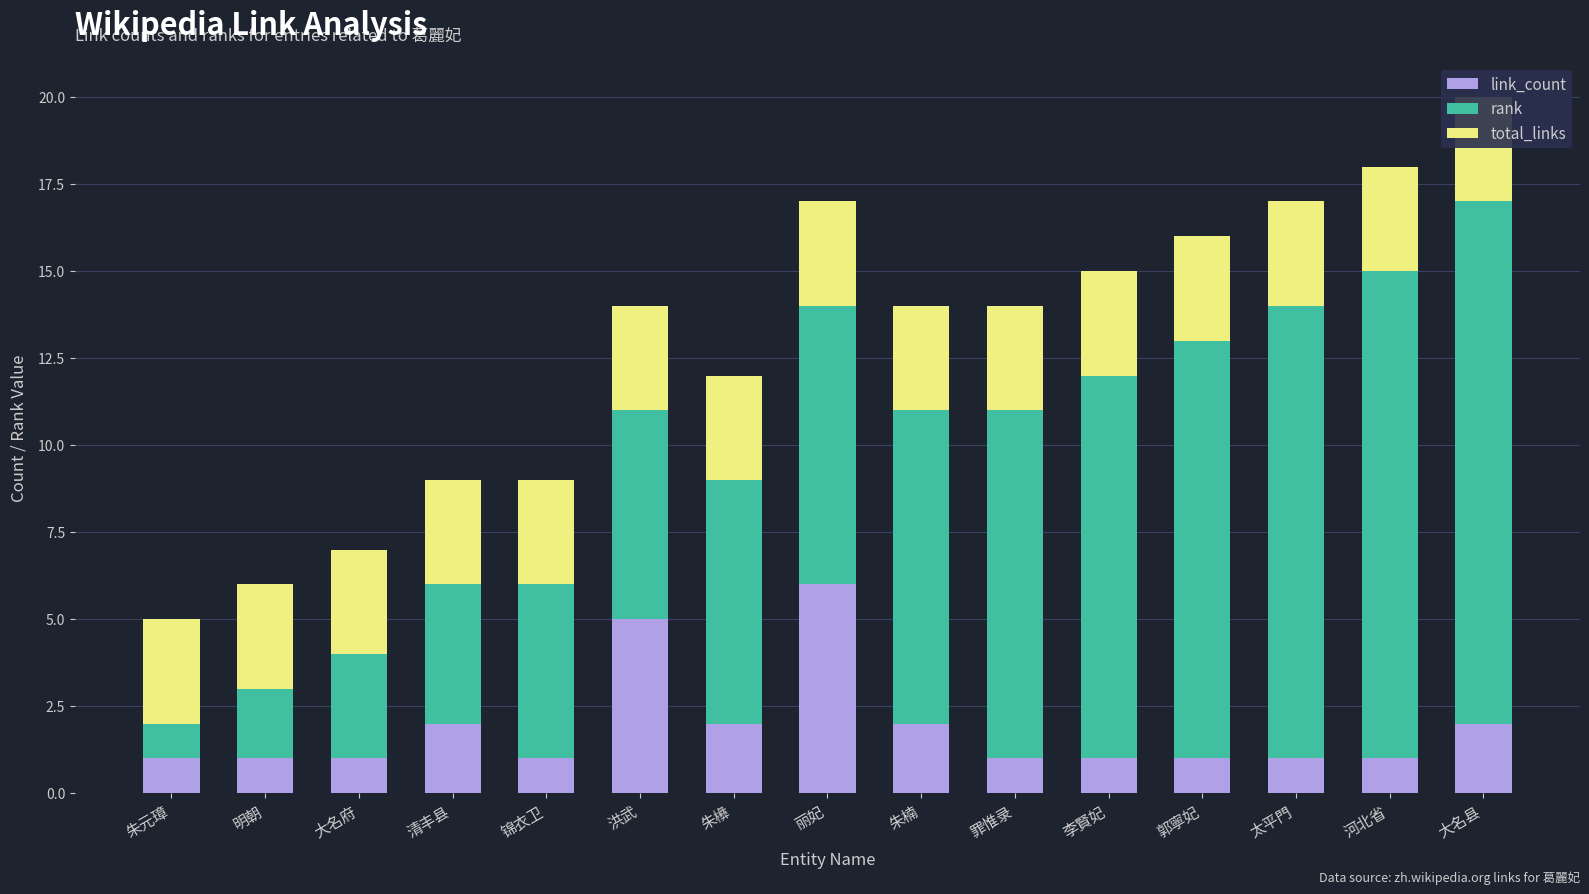

Which series has the largest total across all categories?

rank